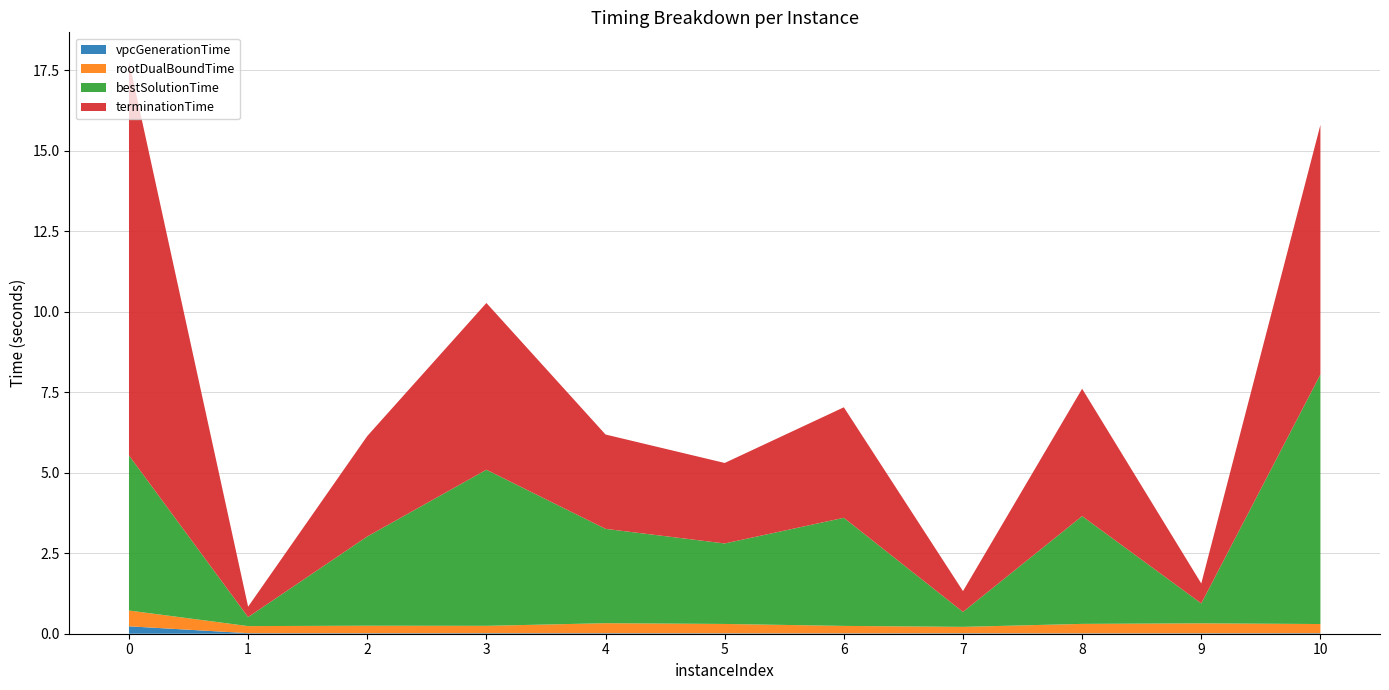

Reading right to left, extract all data points from this chart.

vpcGenerationTime: 0.0	0.0	0.0	0.0	0.0	0.0	0.0	0.0	0.0	0.0	0.2
rootDualBoundTime: 0.3	0.3	0.3	0.2	0.2	0.3	0.3	0.2	0.2	0.2	0.5
bestSolutionTime: 7.8	0.6	3.3	0.5	3.4	2.5	2.9	4.9	2.8	0.3	4.8
terminationTime: 7.8	0.6	4.0	0.6	3.4	2.5	2.9	5.2	3.1	0.3	12.3